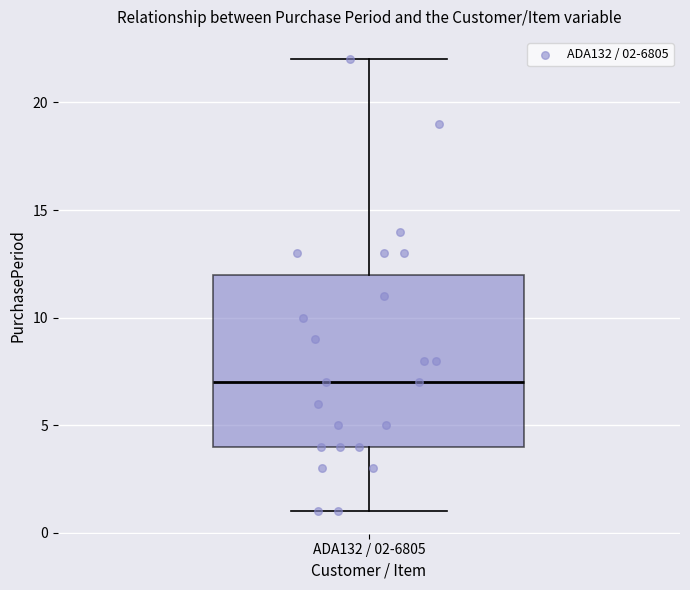

Transcribe this box plot: give where the median line is, the range the box spans, and where the two whiskers end, as read against the y-axis. The values are not printed on the chart, so give them approximately, as read against the axis.

median 7, box 4 to 12, whiskers 1 to 22